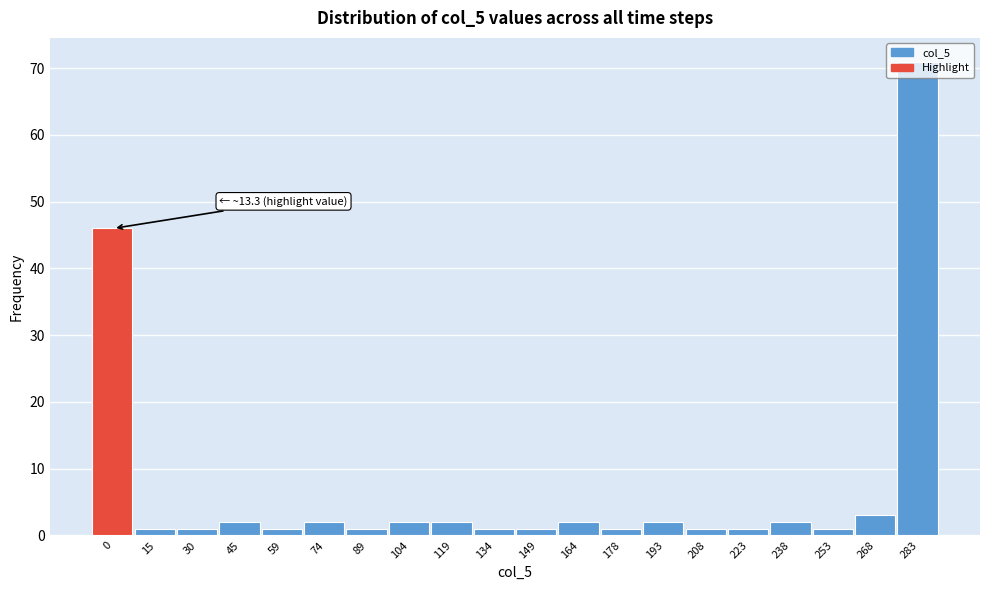

What is the value of the 6th bar from the left?

2